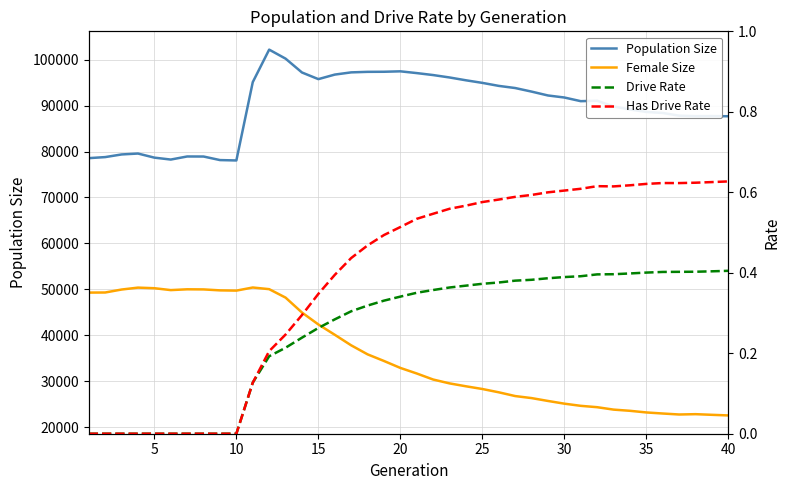

True or false: Population Size has more than 1 points higher than both neighbors.

True